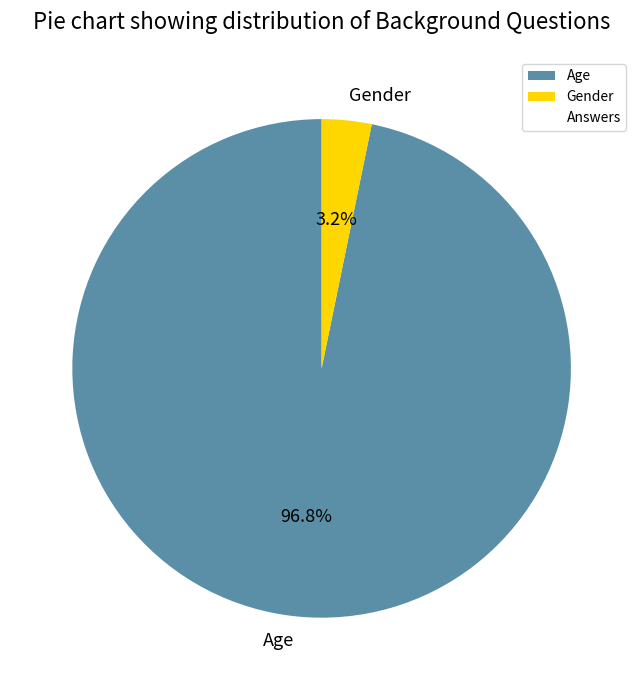

What is the total percentage of Age and Gender?

100.0%